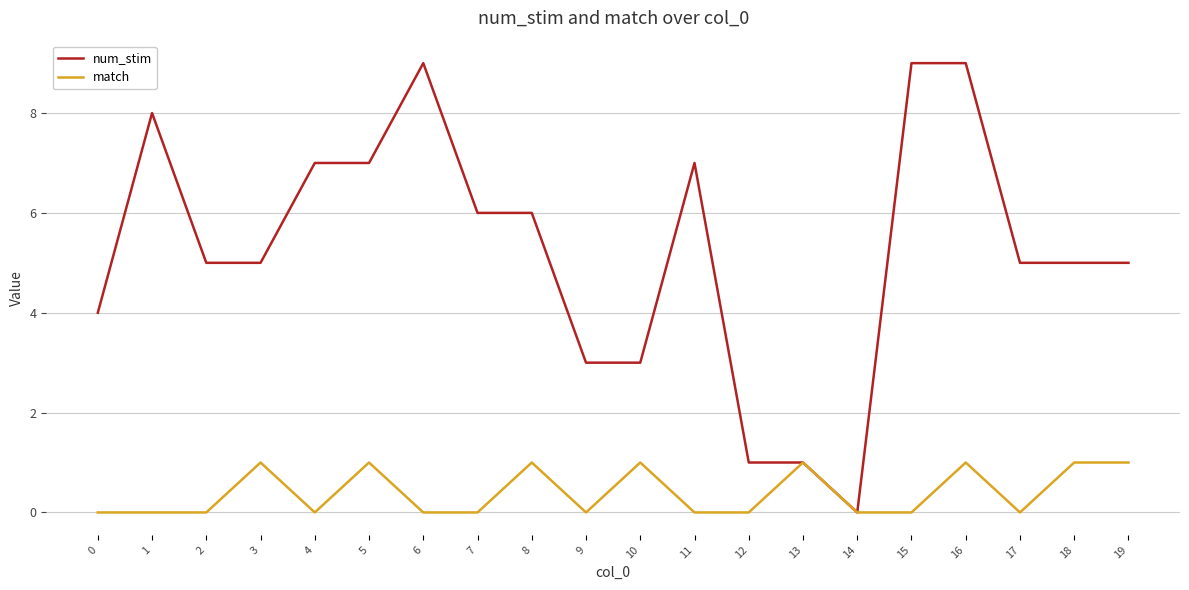

Which series has the largest range (max minus min)?

num_stim